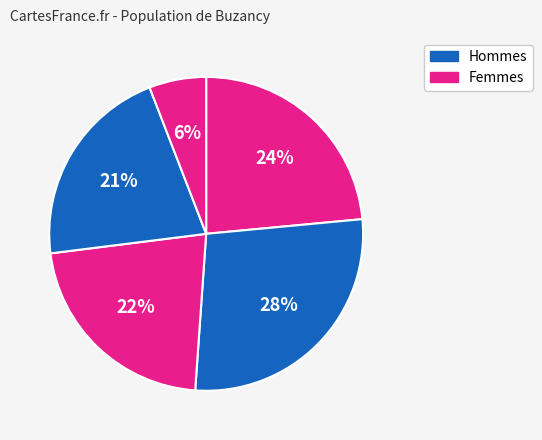

How many slices are in this pie chart?

5